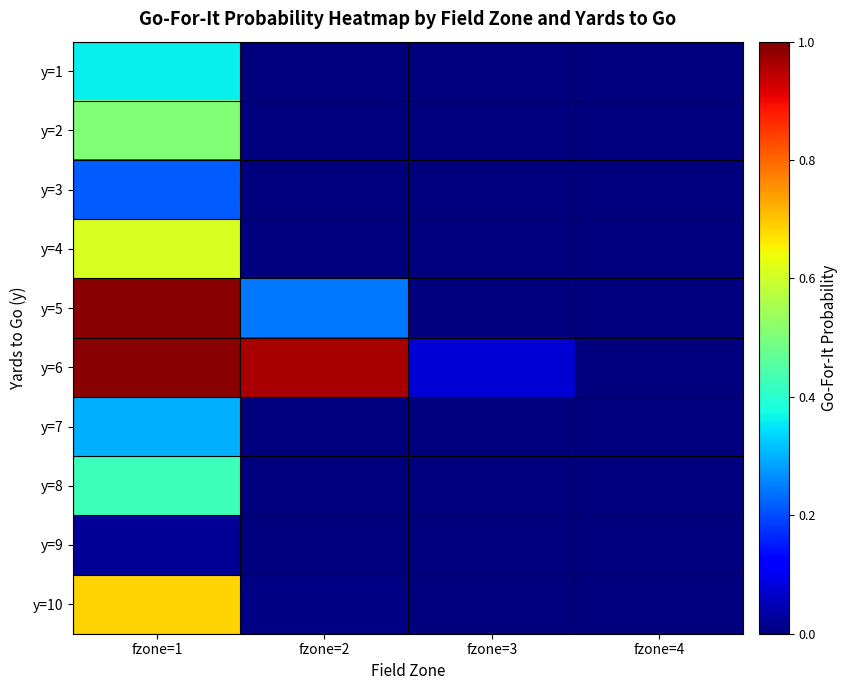

Rank the series by their maximum value, from highest to lowest.

y=5, y=6, y=10, y=4, y=2, y=8, y=1, y=7, y=3, y=9